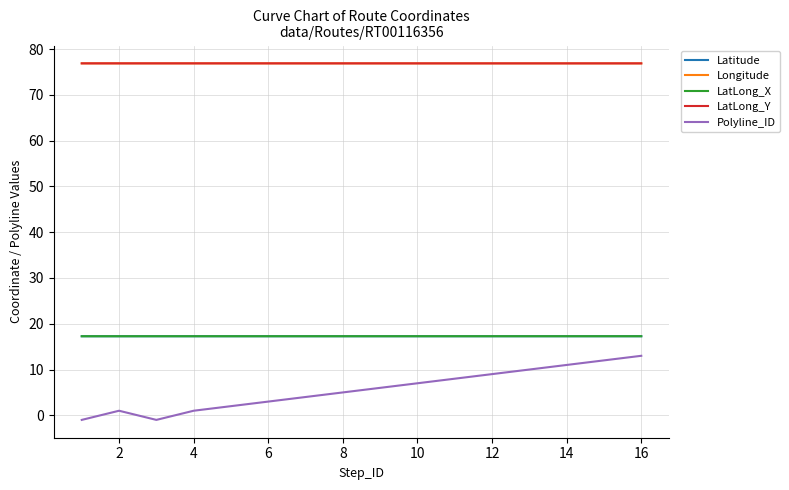

Reading left to right, list all the values displayed in this chart.

Latitude: 17.3	17.3	17.3	17.3	17.3	17.3	17.3	17.3	17.3	17.3	17.3	17.3	17.3	17.3	17.3	17.3
Longitude: 76.9	76.9	76.9	76.9	76.9	76.9	76.9	76.9	76.9	76.9	76.9	76.9	76.9	76.9	76.9	76.9
LatLong_X: 17.3	17.3	17.3	17.3	17.3	17.3	17.3	17.3	17.3	17.3	17.3	17.3	17.3	17.3	17.3	17.3
LatLong_Y: 76.9	76.9	76.9	76.9	76.9	76.9	76.9	76.9	76.9	76.9	76.9	76.9	76.9	76.9	76.9	76.9
Polyline_ID: -1.0	1.0	-1.0	1.0	2.0	3.0	4.0	5.0	6.0	7.0	8.0	9.0	10.0	11.0	12.0	13.0